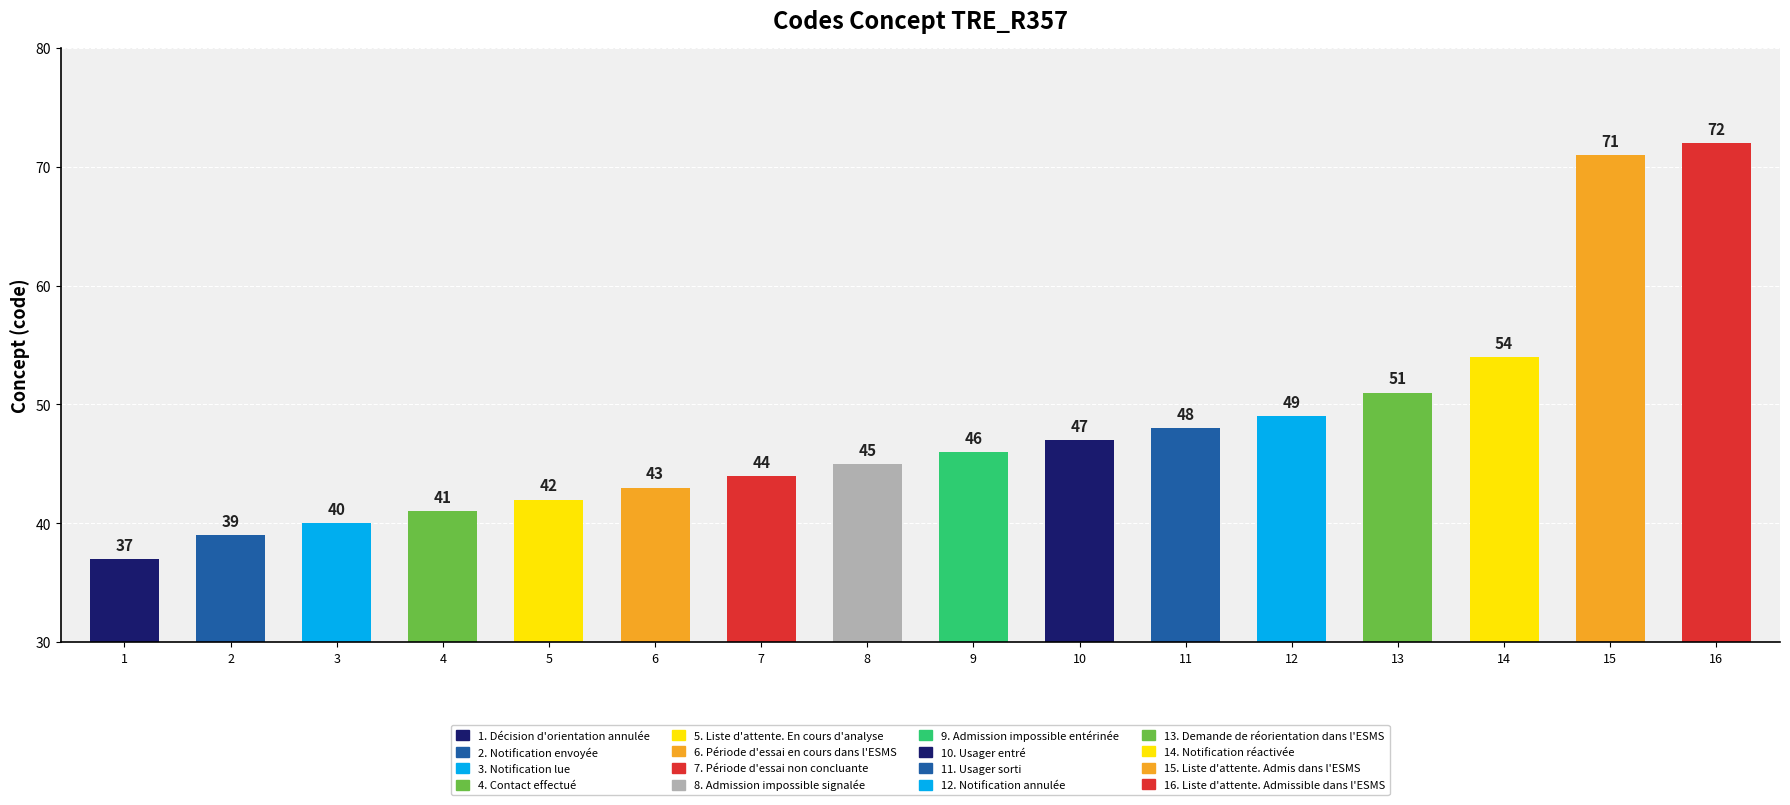

Is it true that the value at 15 is 43?

False